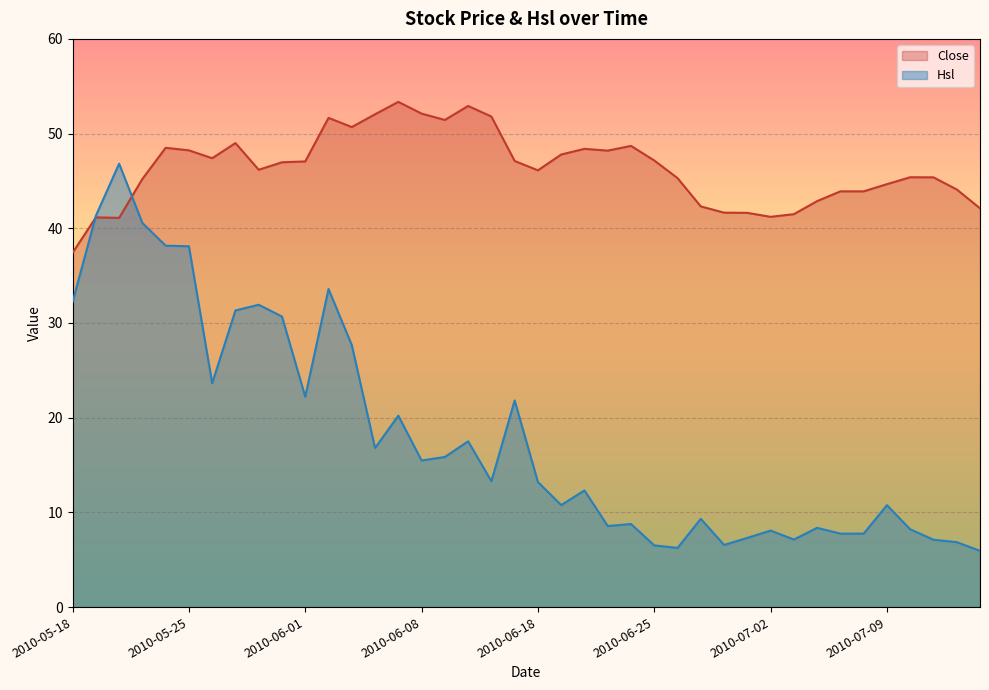

List the series in order of their peak value, highest first.

Close, Hsl